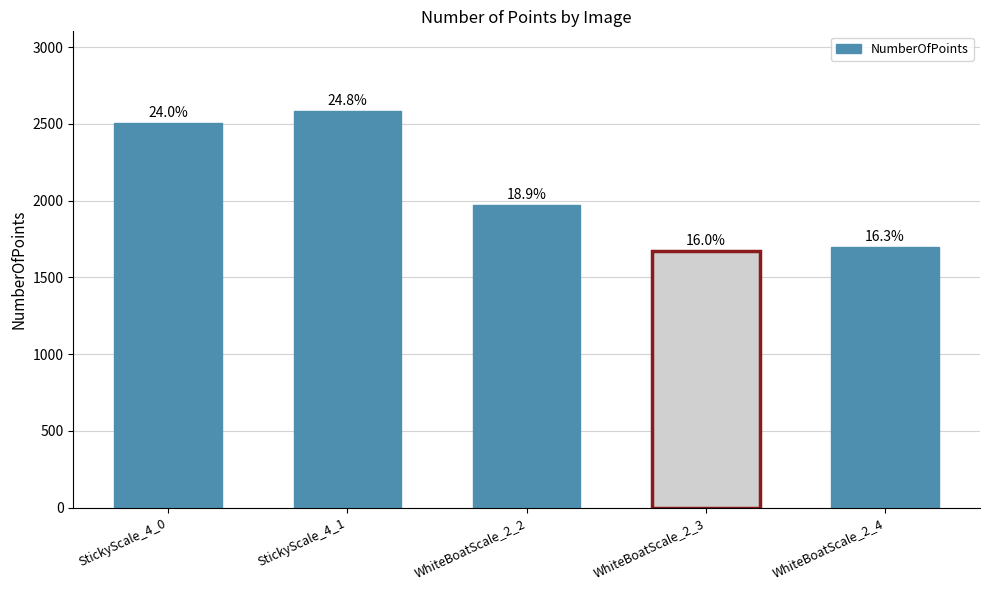

Reading left to right, list all the values displayed in this chart.

StickyScale_4_0=2504	StickyScale_4_1=2586	WhiteBoatScale_2_2=1969	WhiteBoatScale_2_3=1674	WhiteBoatScale_2_4=1697